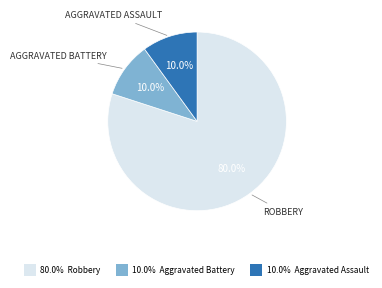

Is there a majority slice in this chart?

Yes